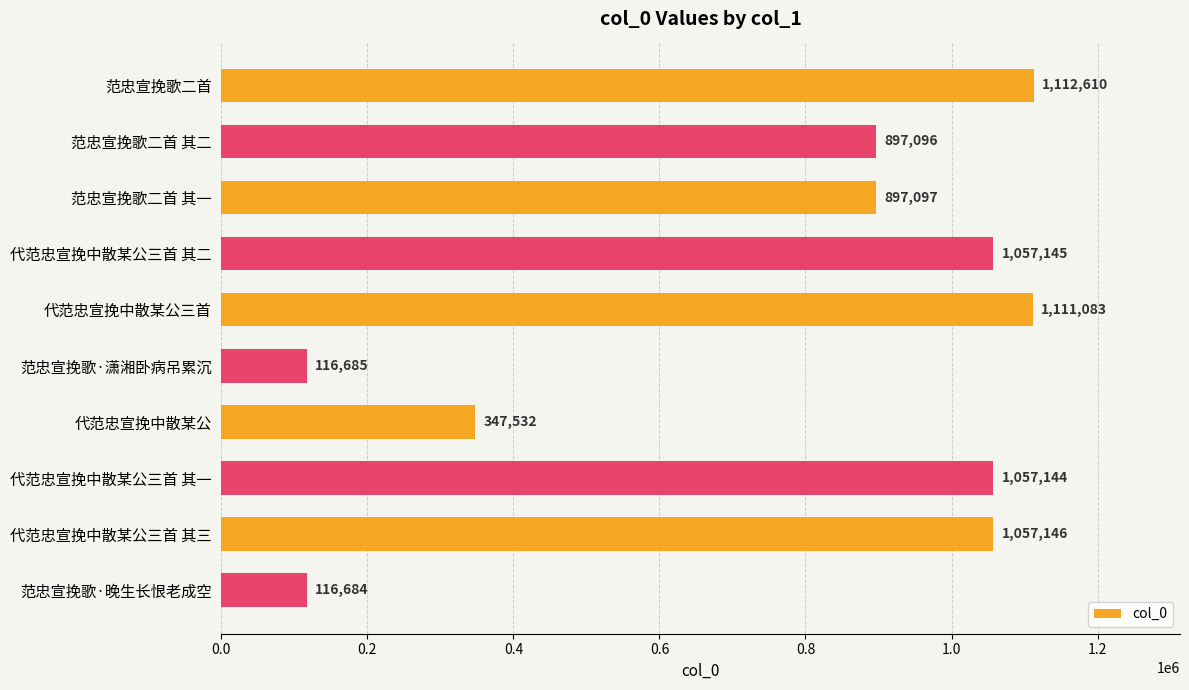

Does the chart contain stacked bars?

No